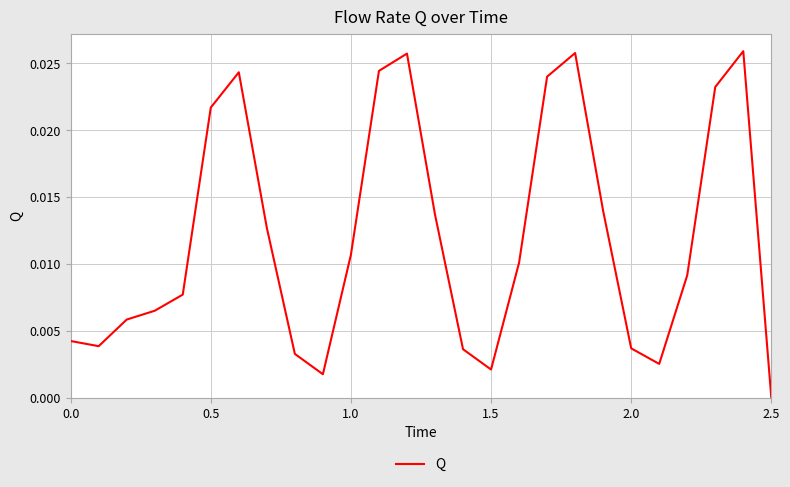

How many lines are shown in the chart?

1